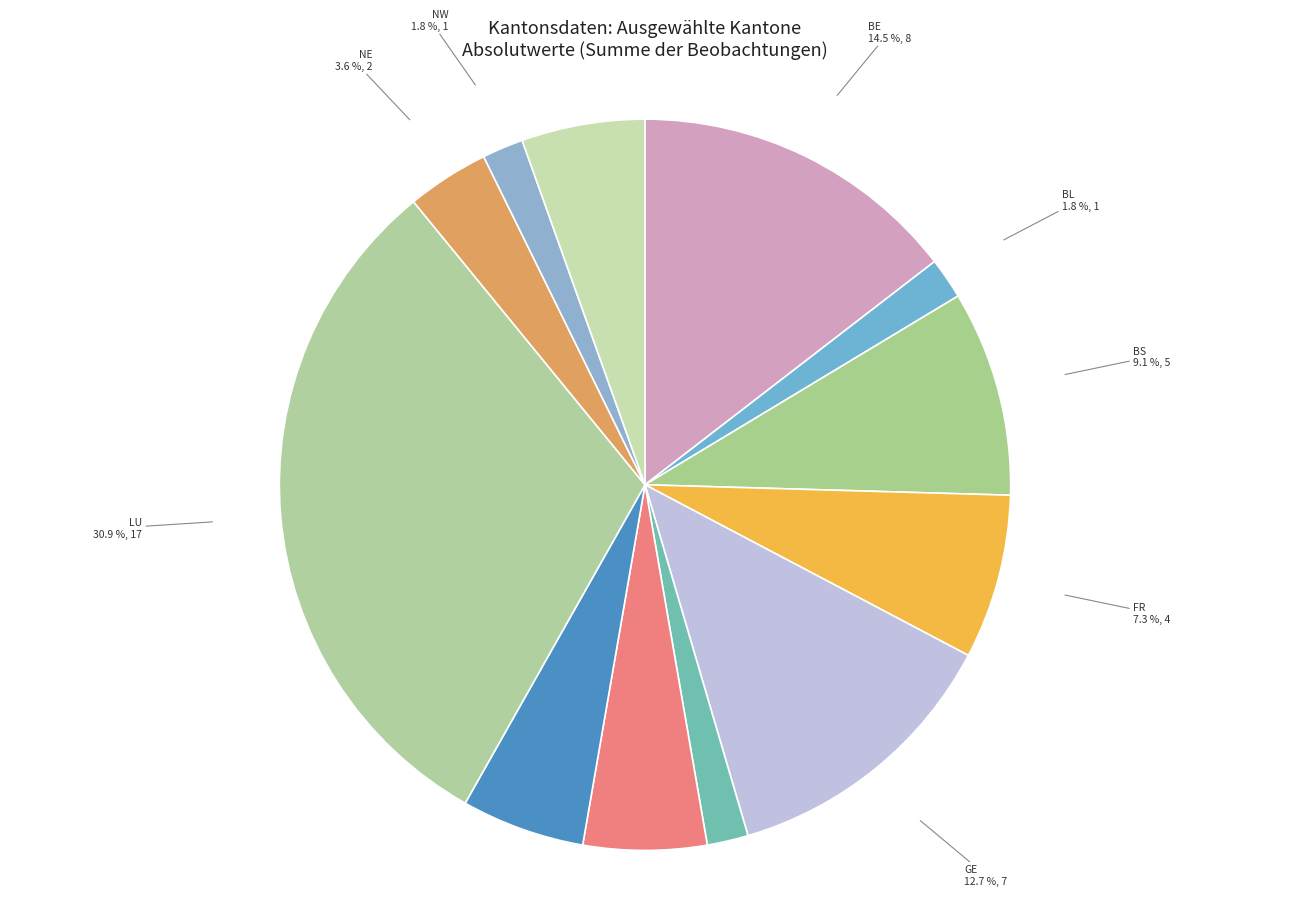

Is there any slice that represents more than half of the pie?

No